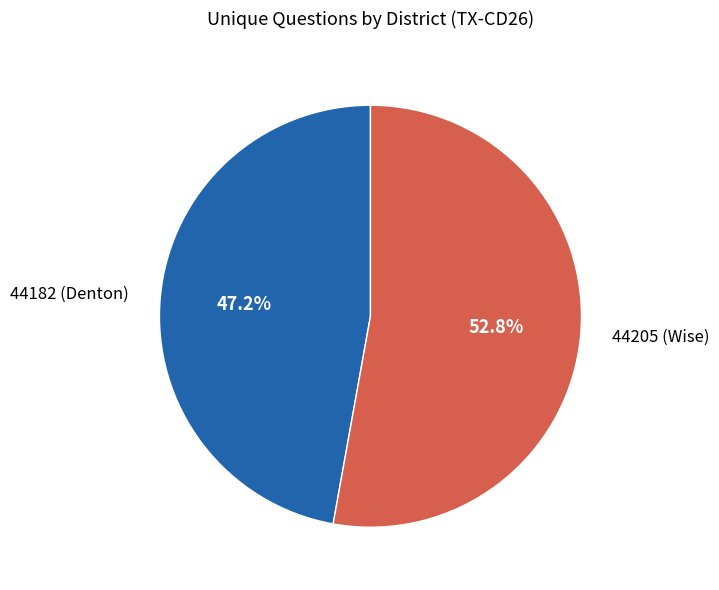

What percentage do 44182 (Denton) and 44205 (Wise) together represent?

100.0%